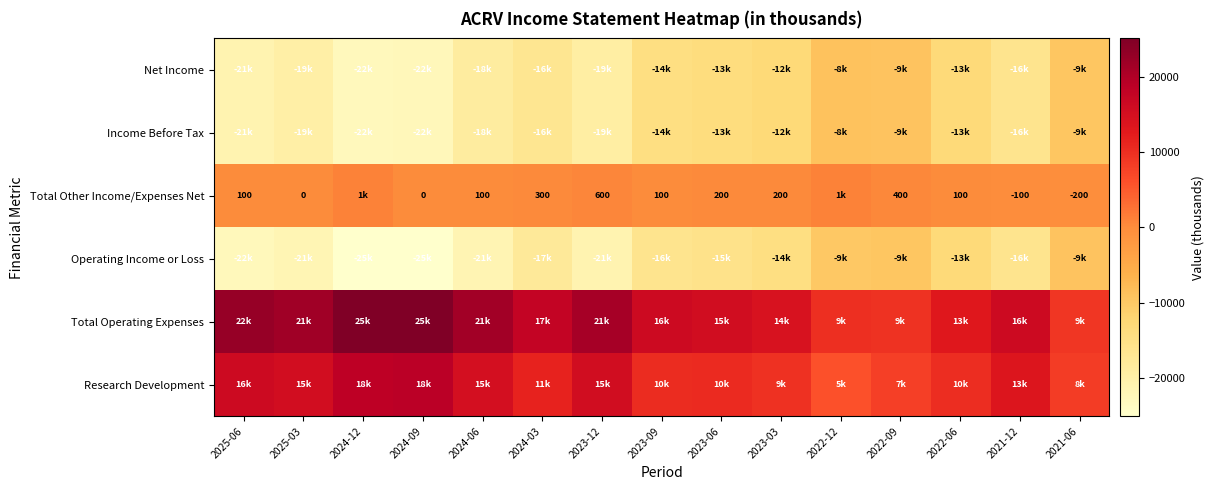

Is it true that Total Other Income/Expenses Net equals 200 at 2023-03?

True